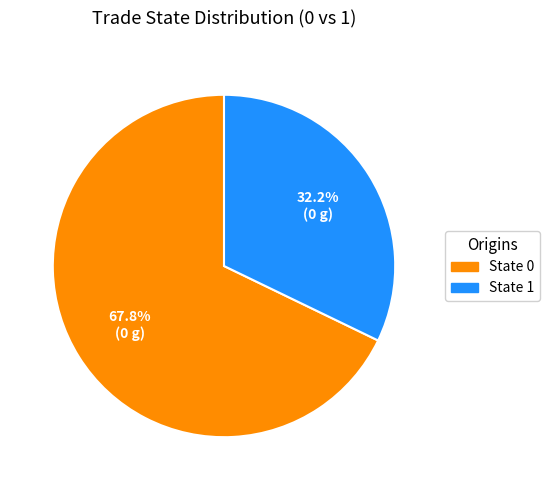

How much of the chart is everything except State 0?

32.2%